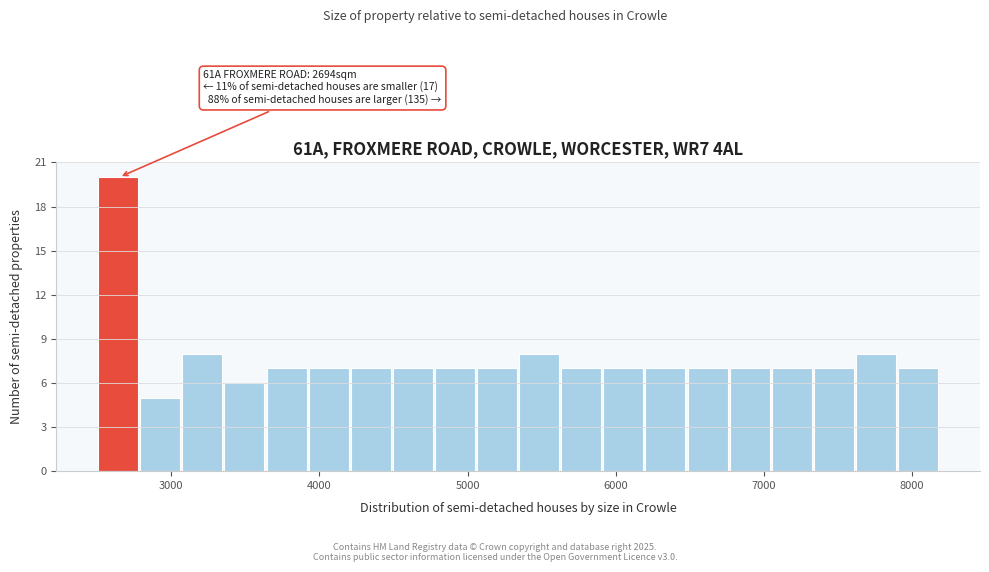

Read against the x-axis, roughly where is the centre of the tallest bar?

2600